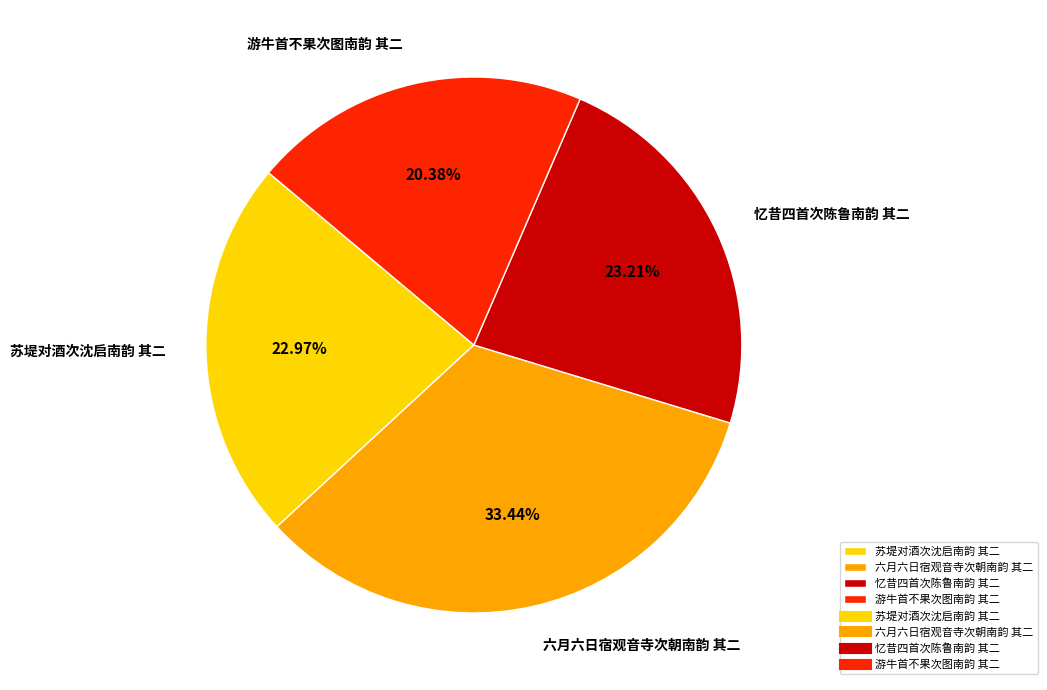

How many slices are in this pie chart?

4